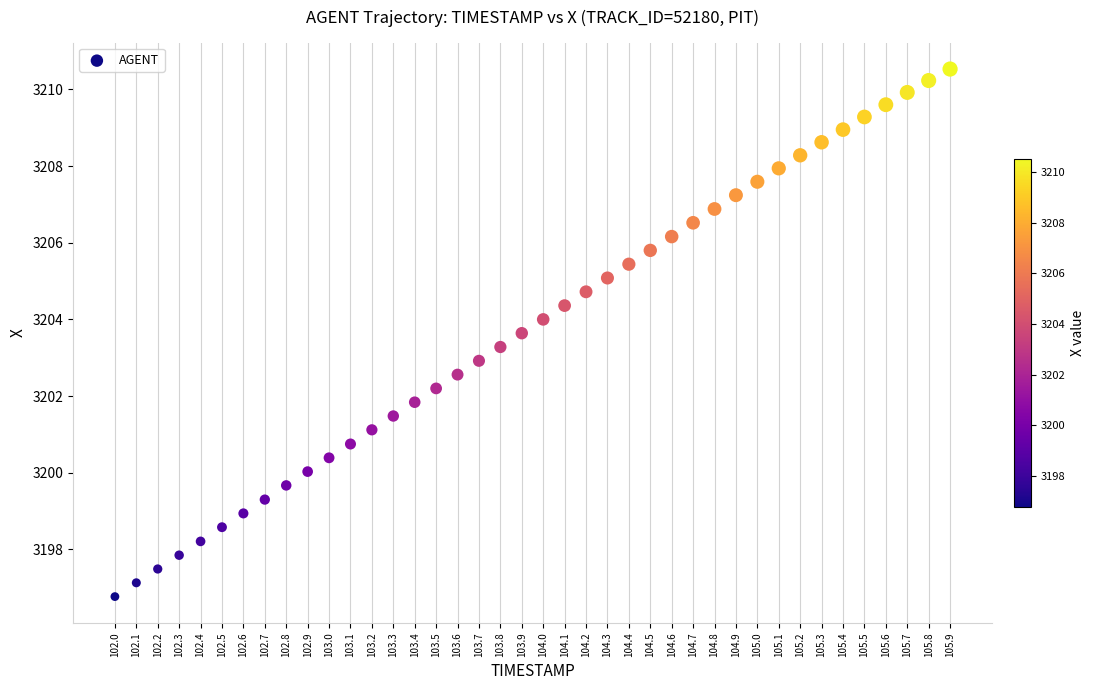

What is the range of X values (max minus min)?

3.9